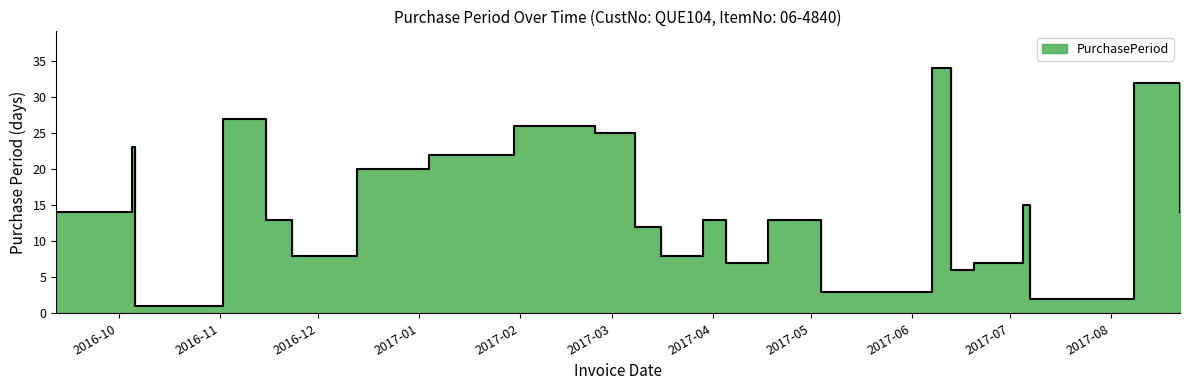

At which category does the data reach its first local peak?

2016-10-05